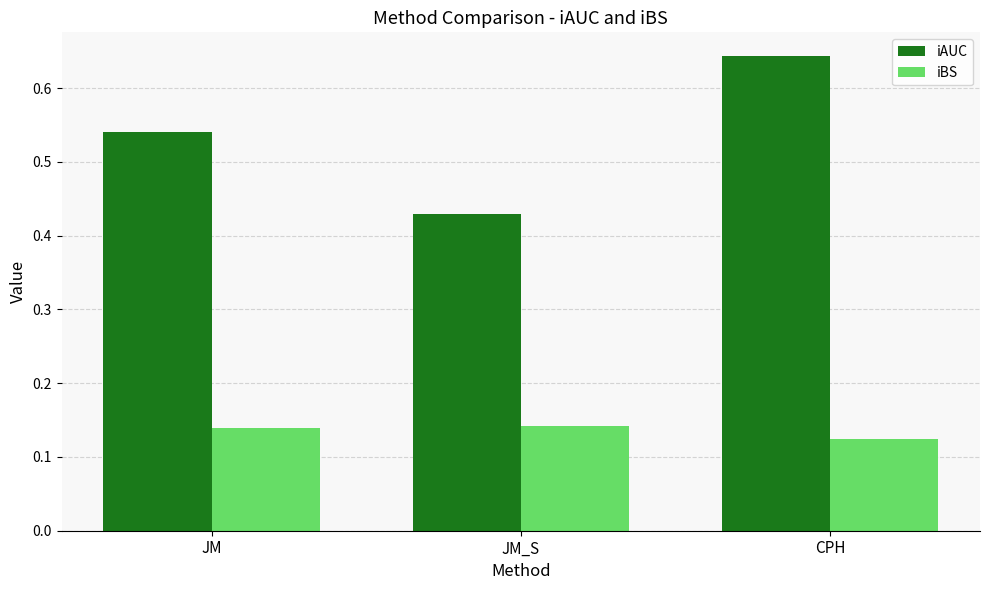

List the series in order of their peak value, highest first.

iAUC, iBS